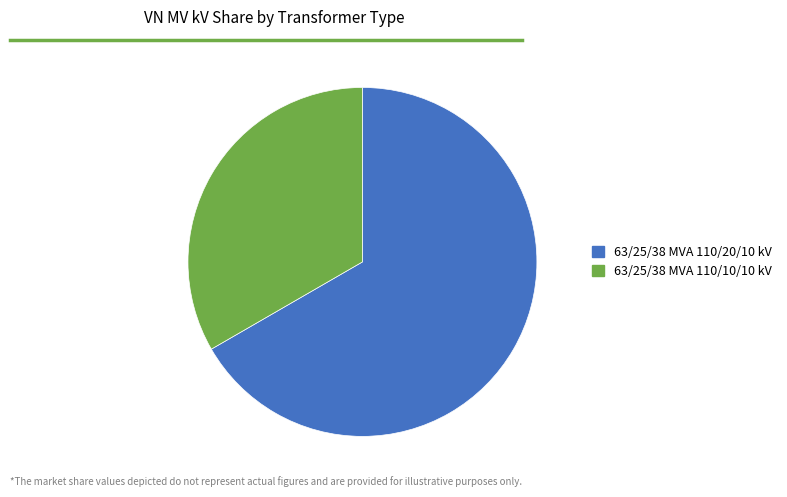

Is it true that 63/25/38 MVA 110/10/10 kV is 33% of the pie?

True